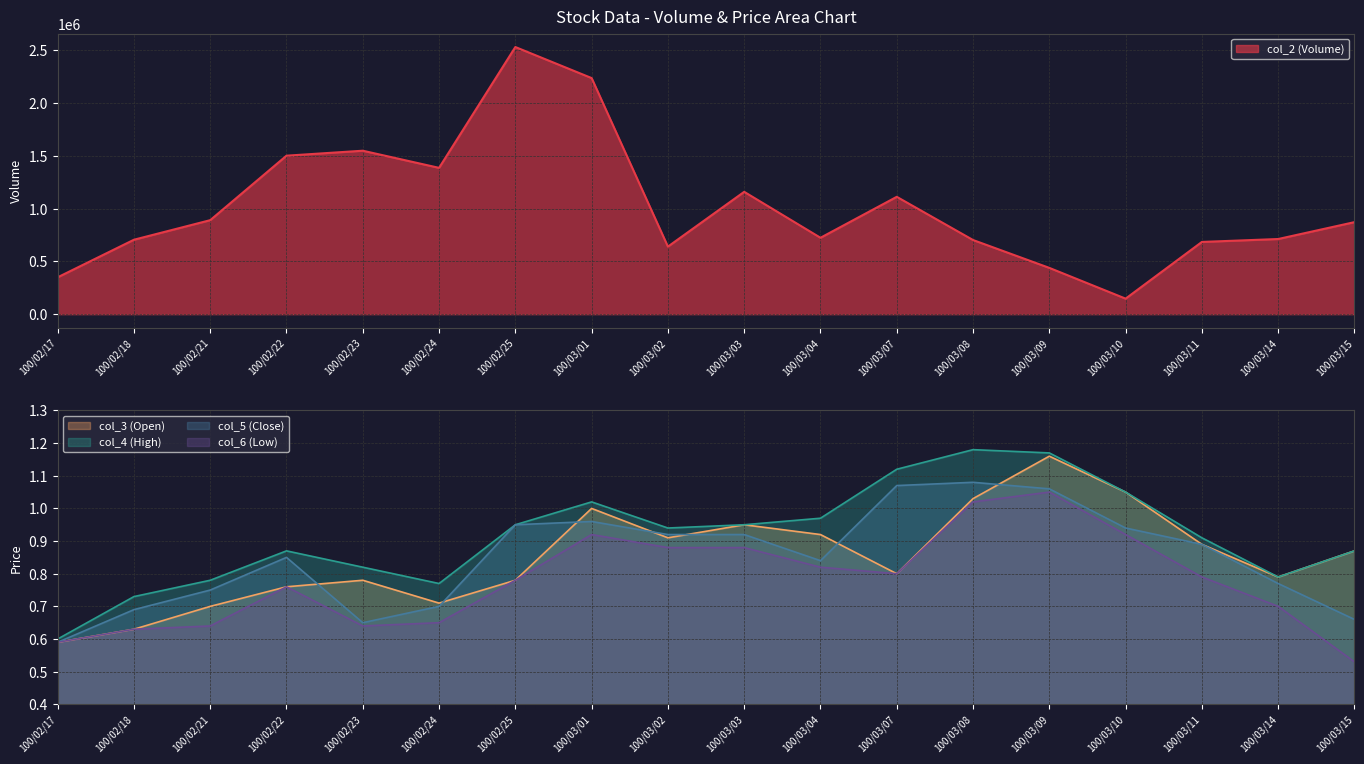

How many lines are shown in the chart?

5